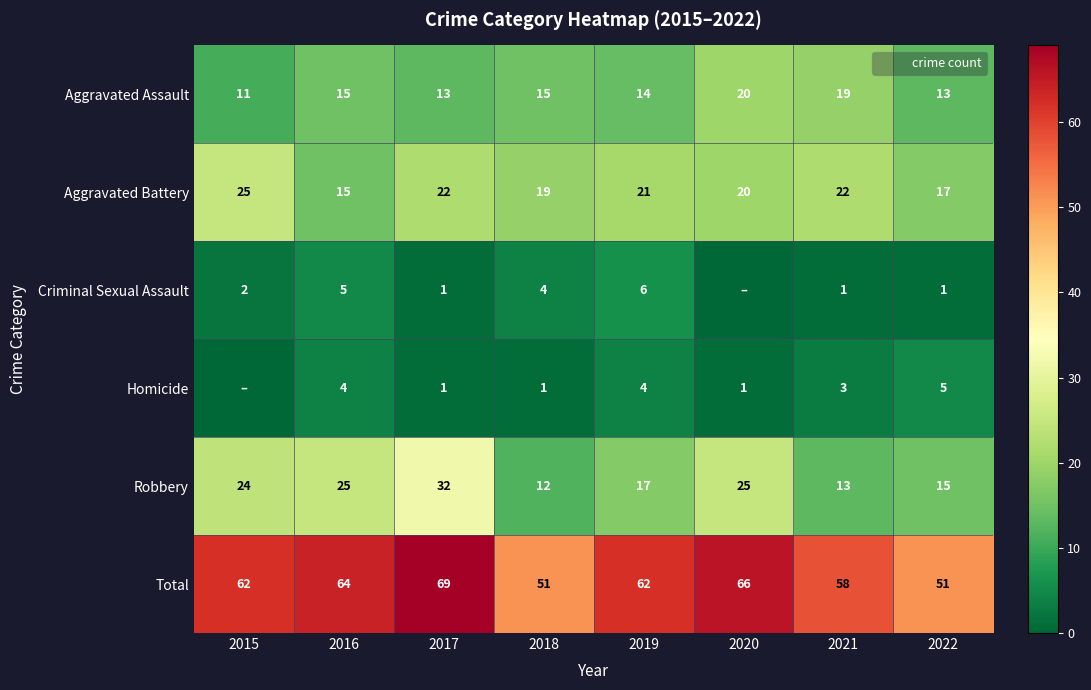

What is the difference between the Aggravated Battery values at 2021 and 2018?

3